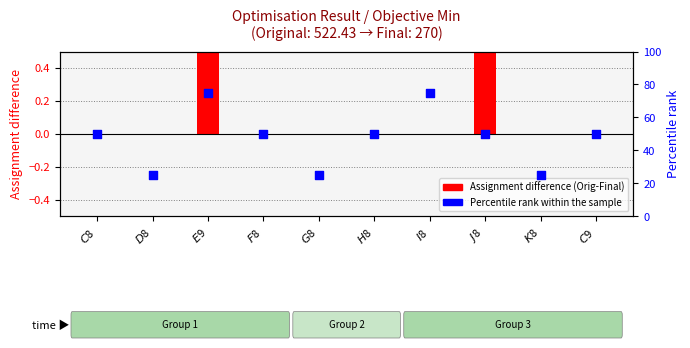

Which series has the largest Y range (max minus min)?

Percentile rank within the sample